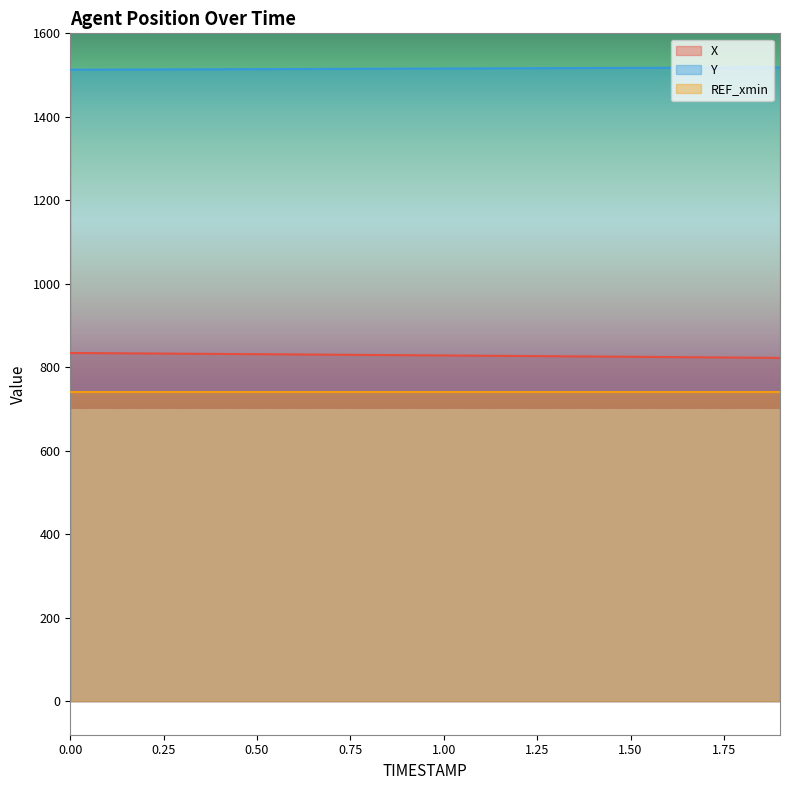

What is the spread (max minus min) of values at 1.50?

776.0